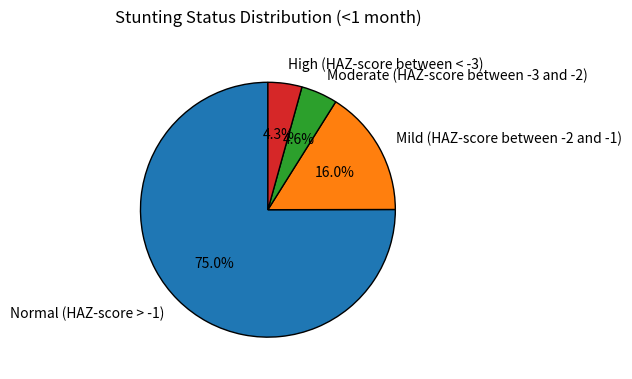

Which category has the biggest portion of the pie?

Normal (HAZ-score > -1)